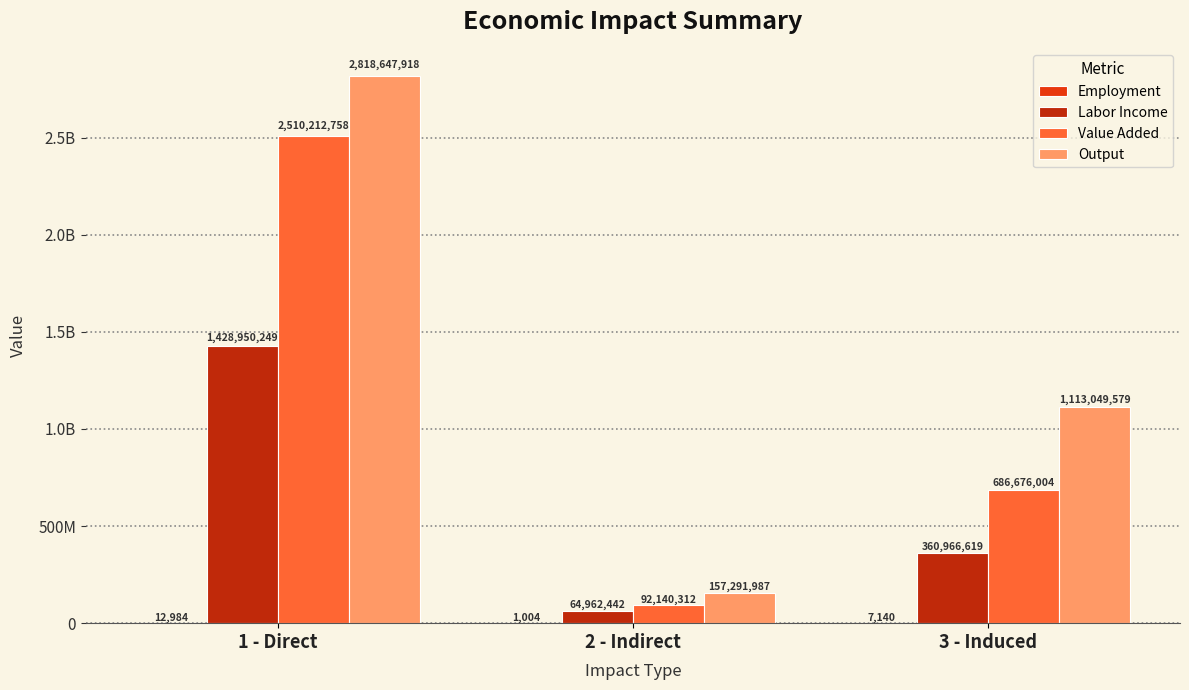

Reading left to right, what are all the values shown in this chart?

Employment: 12983.7	1003.8	7140.2
Labor Income: 1428950249.2	64962441.7	360966619.4
Value Added: 2510212757.7	92140312.2	686676003.6
Output: 2818647917.9	157291987.1	1113049579.2